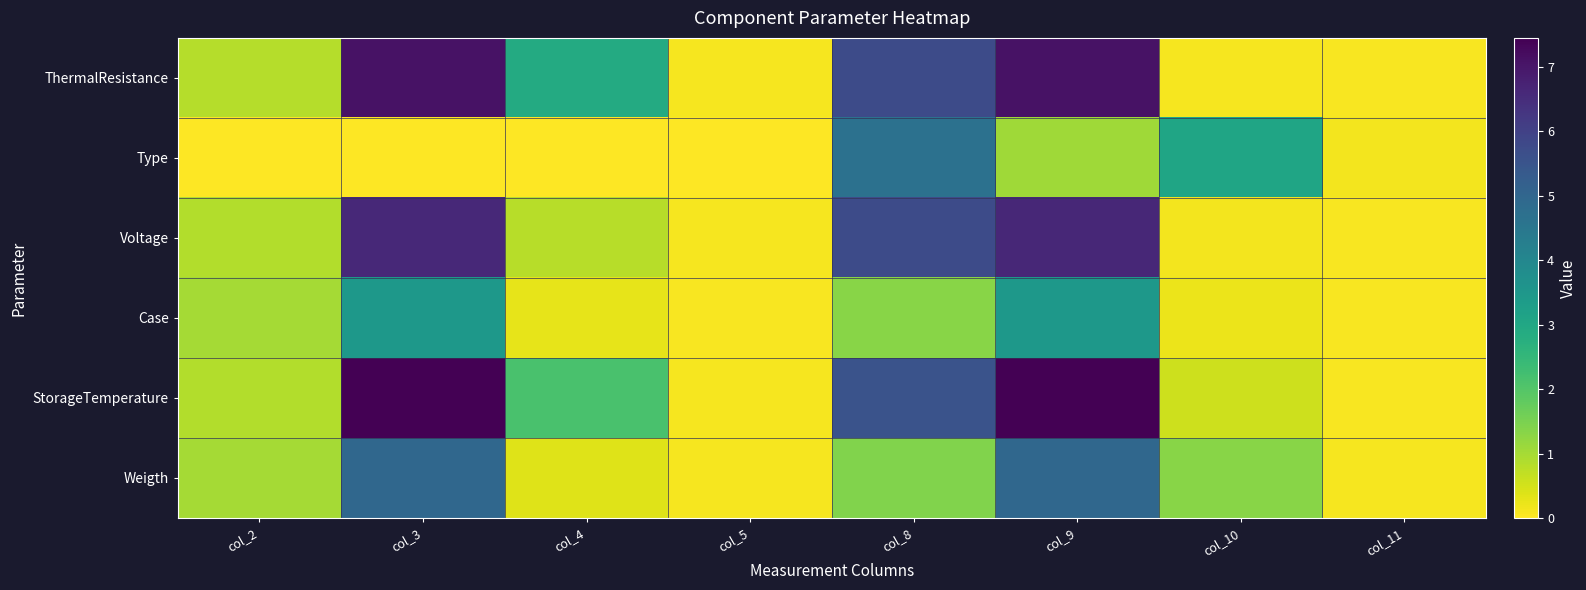

Reading left to right, what are all the values shown in this chart?

ThermalResistance: col_2=0.8	col_3=7.1	col_4=2.9	col_5=0.1	col_8=5.8	col_9=7.1	col_10=0.1	col_11=0.1
Type: col_2=0.0	col_3=0.0	col_4=0.0	col_5=0.0	col_8=4.7	col_9=1.1	col_10=3.1	col_11=0.1
Voltage: col_2=0.9	col_3=6.6	col_4=0.8	col_5=0.1	col_8=5.7	col_9=6.6	col_10=0.1	col_11=0.1
Case: col_2=1.0	col_3=3.5	col_4=0.3	col_5=0.1	col_8=1.3	col_9=3.5	col_10=0.2	col_11=0.1
StorageTemperature: col_2=0.8	col_3=7.4	col_4=2.1	col_5=0.1	col_8=5.5	col_9=7.4	col_10=0.6	col_11=0.1
Weigth: col_2=1.0	col_3=5.0	col_4=0.4	col_5=0.1	col_8=1.4	col_9=5.0	col_10=1.3	col_11=0.1